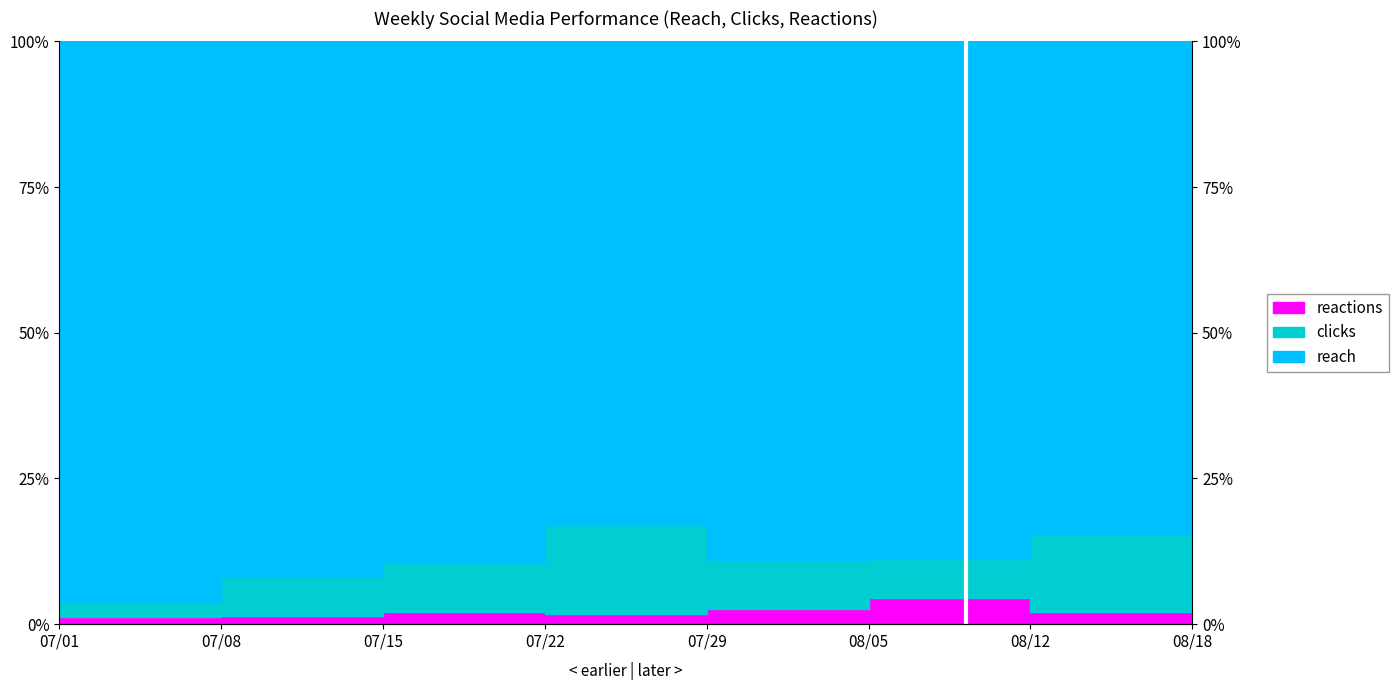

What is the label of the 1st point from the right?

08/18